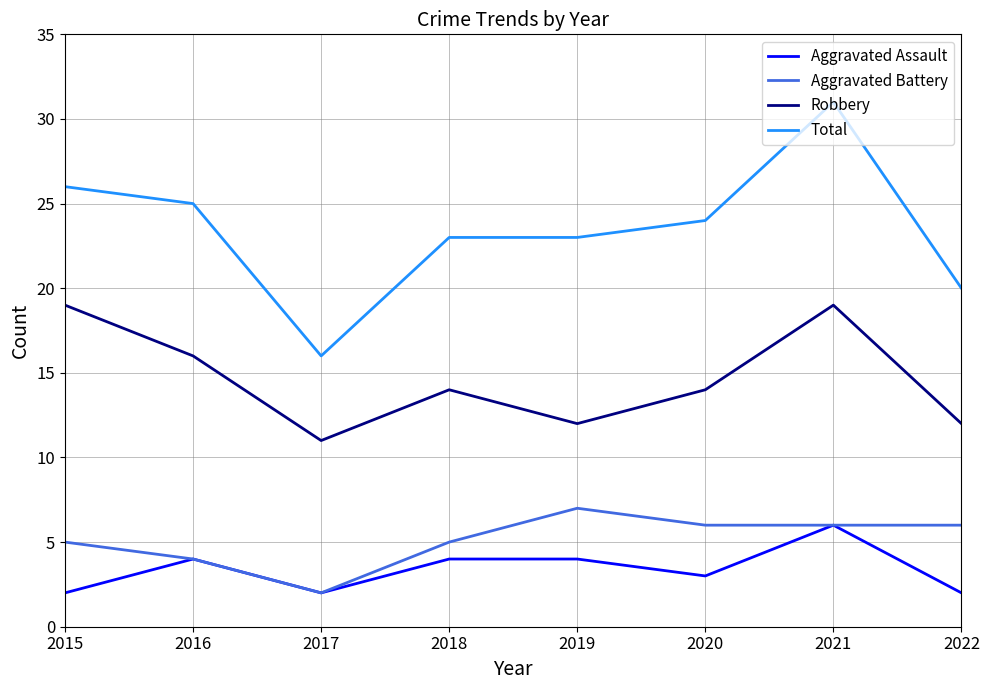

At which label does Aggravated Battery reach its minimum?

2017